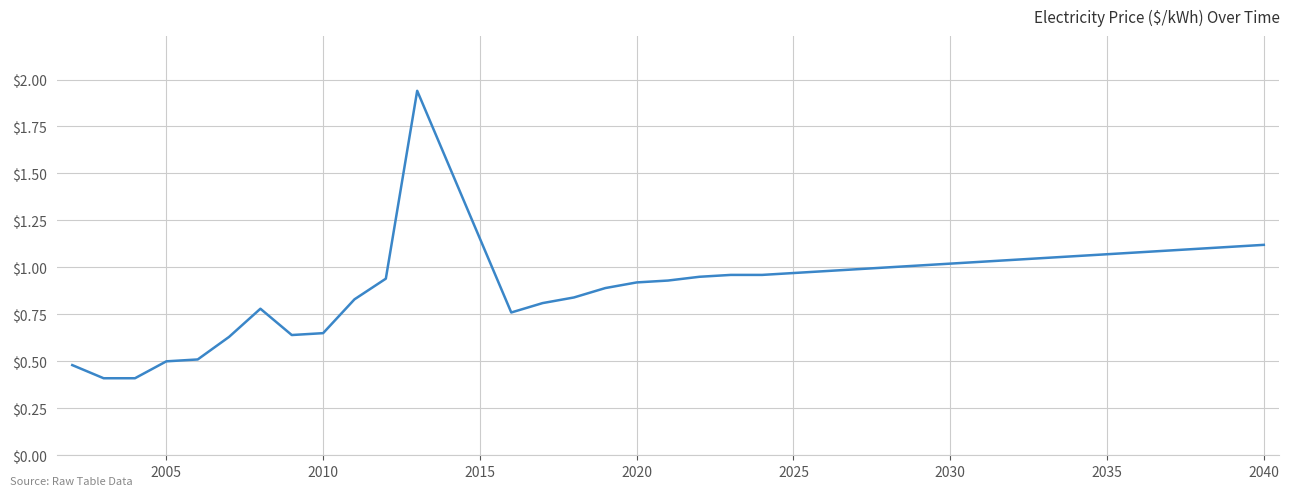

True or false: there are more than 0 points higher than both neighbors.

True